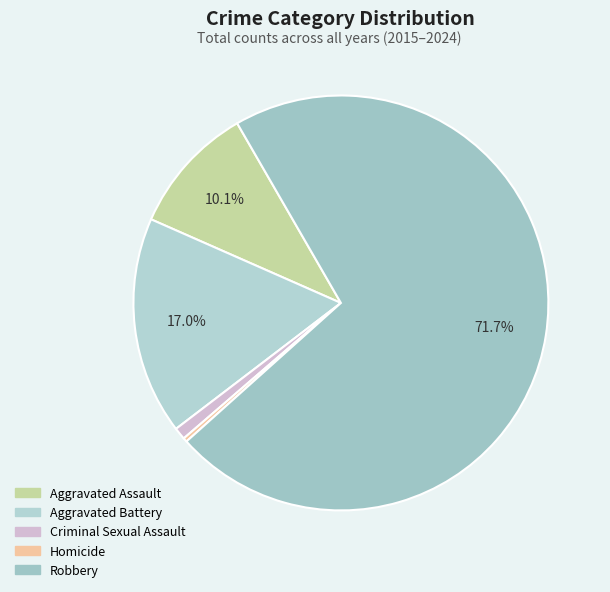

To the nearest percent, what percentage of the pie is Aggravated Battery?

17%